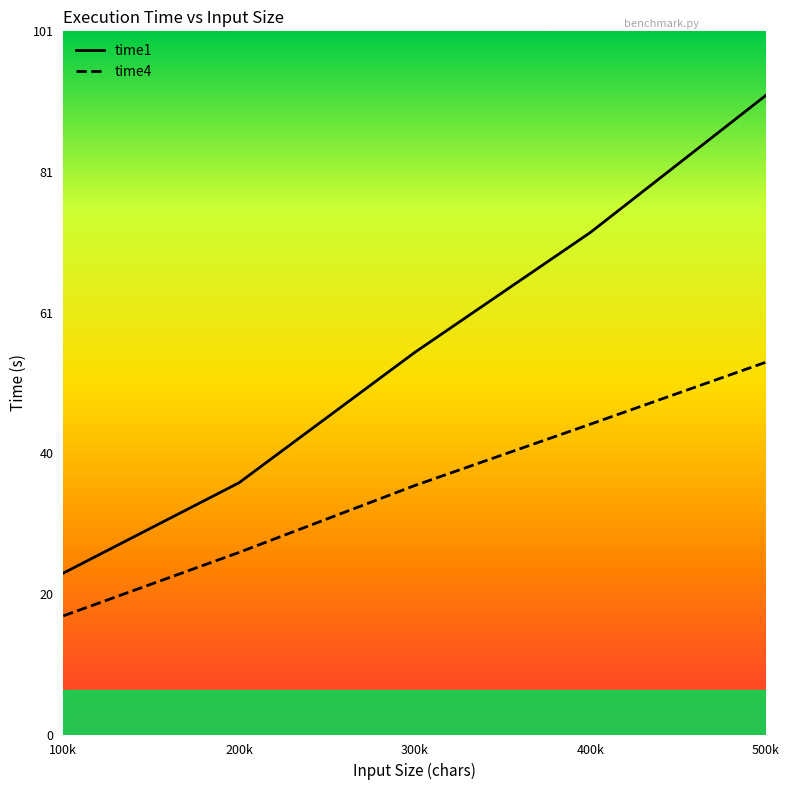

What position from the right is 200k?

4